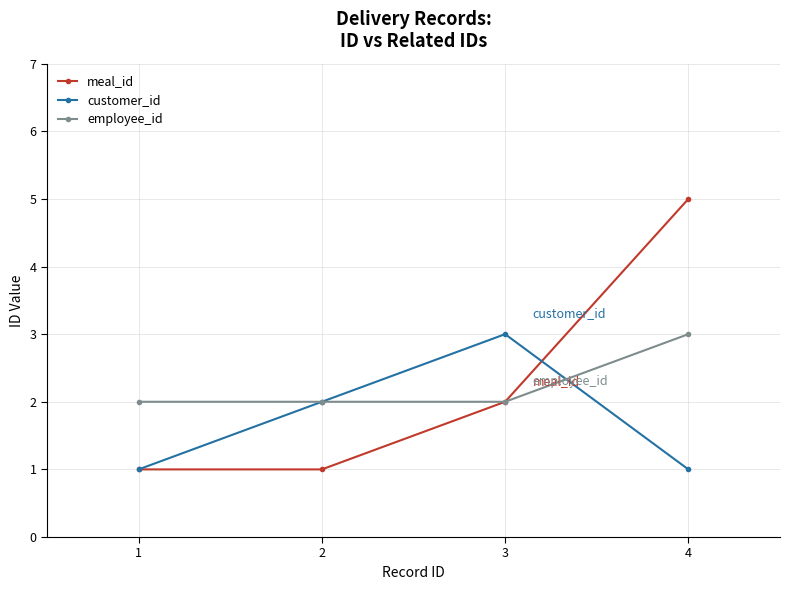

At which category is the sum across all series the highest?

4